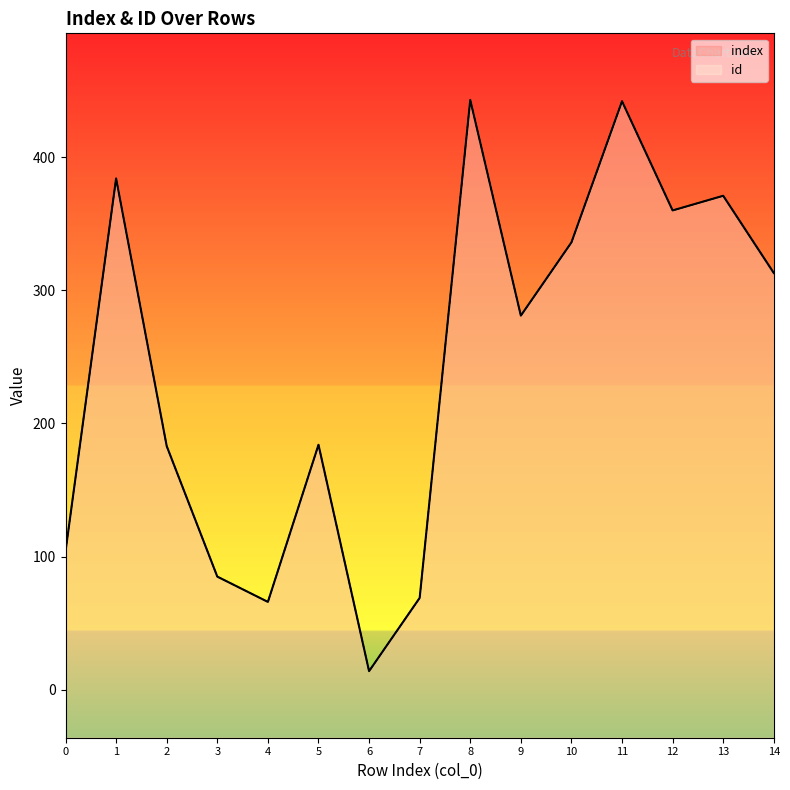

What is the sum of all id values?

3635